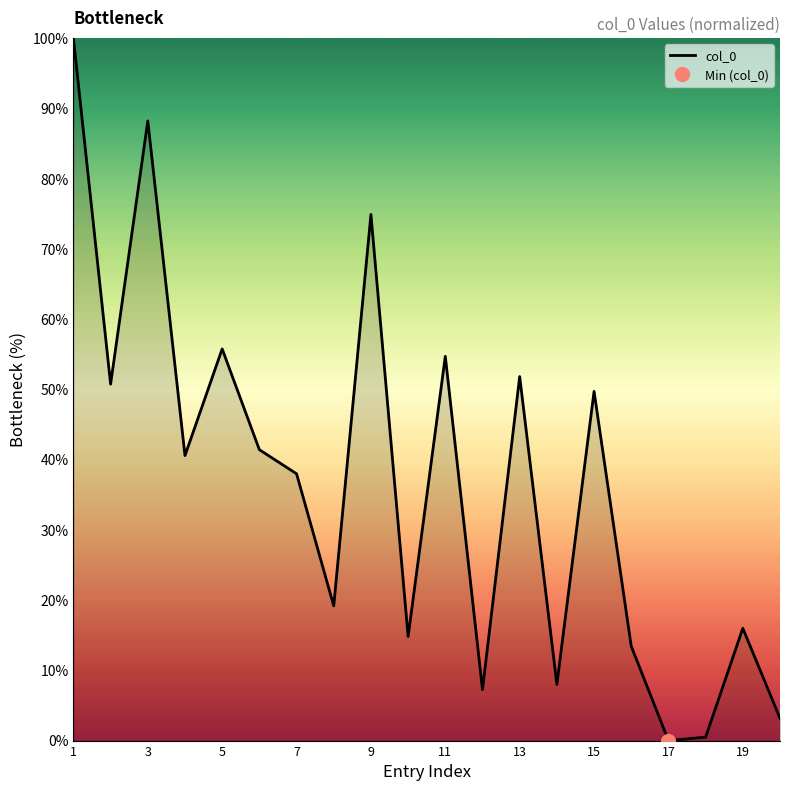

The col_0 series shows 38.0 at 7. True or false?

True